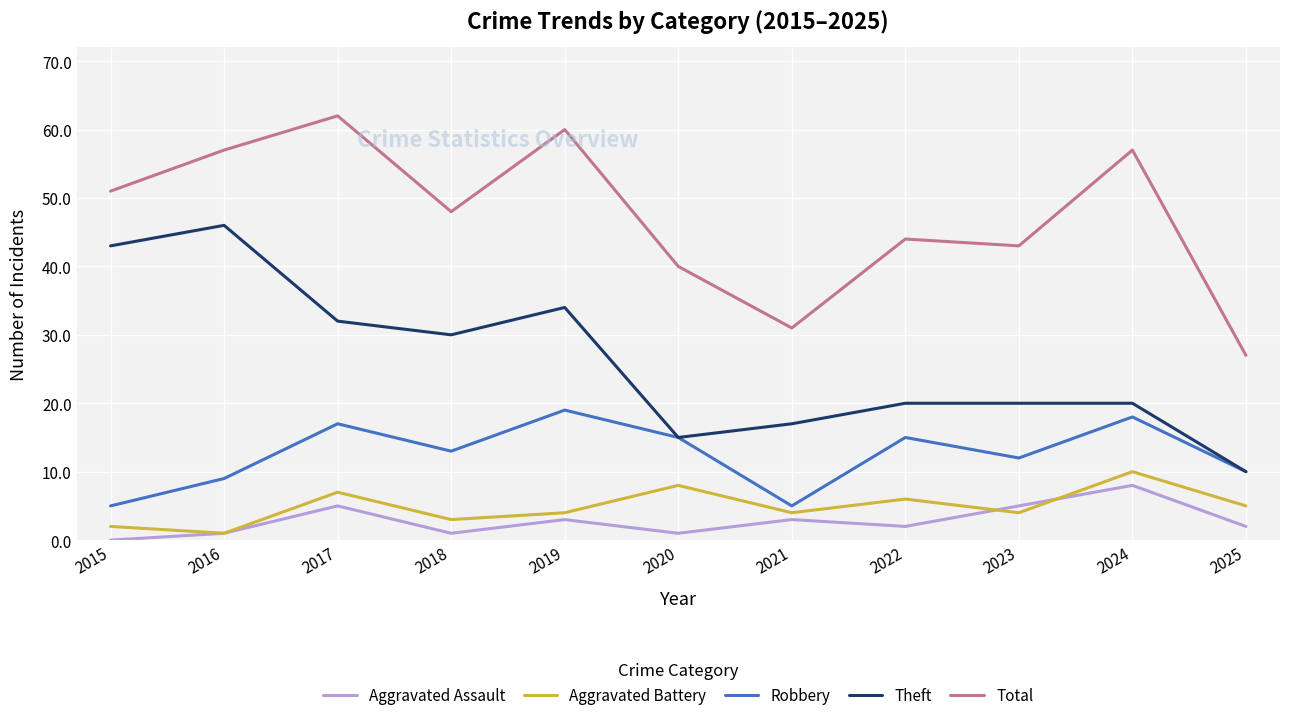

At which category does Aggravated Battery reach its first local valley?

2016